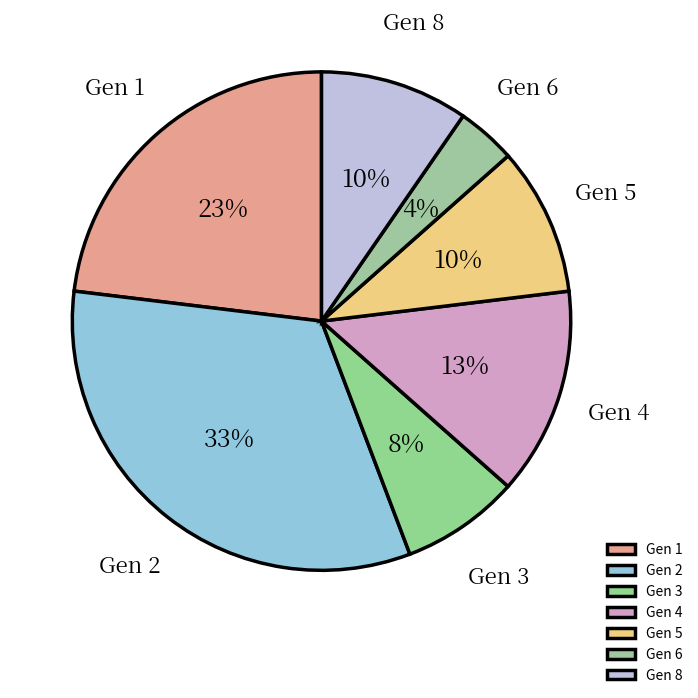

To the nearest percent, what percentage of the pie is Gen 3?

8%